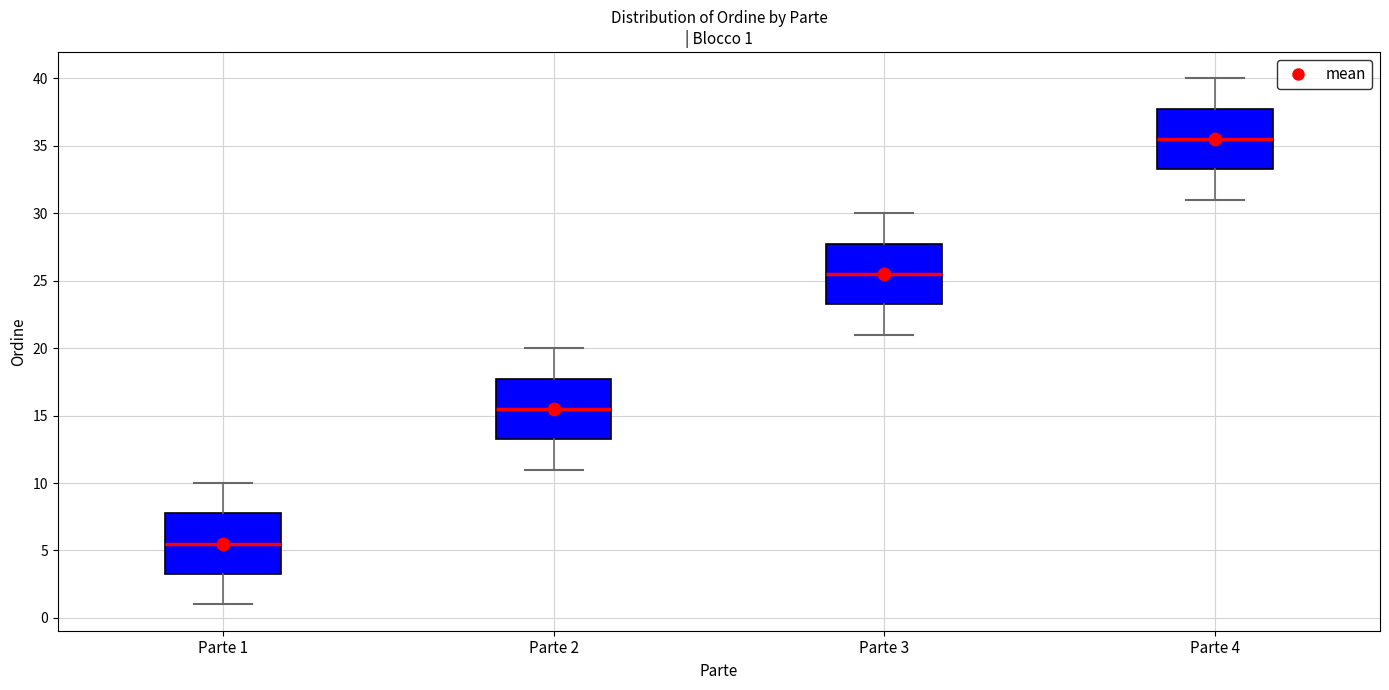

Which box's median line is the lowest?

Parte 1